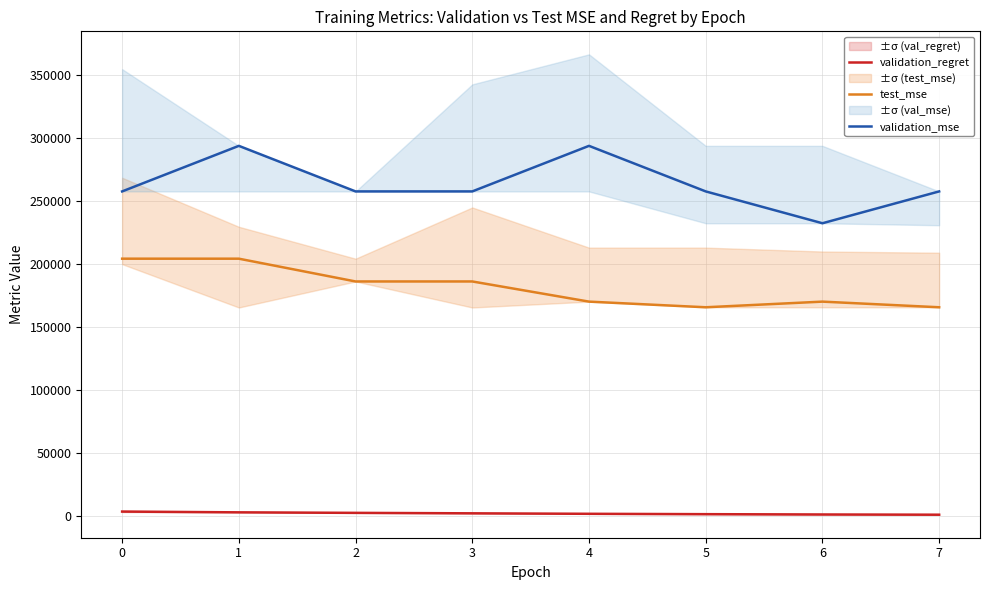

Which has a higher value, 7 or 5?

5